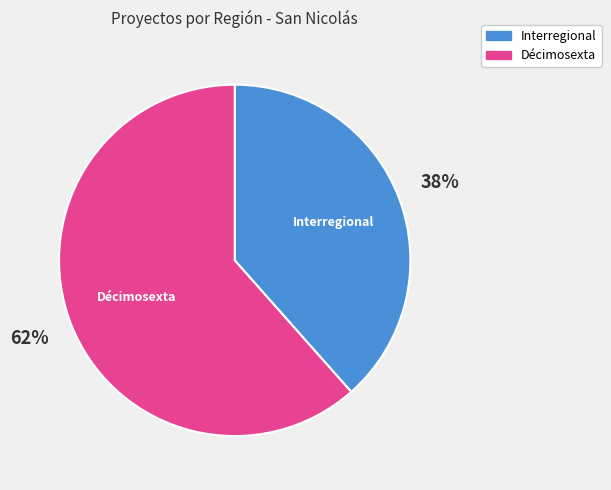

Approximately how many times larger is the value at Décimosexta compared to Interregional?

1.6